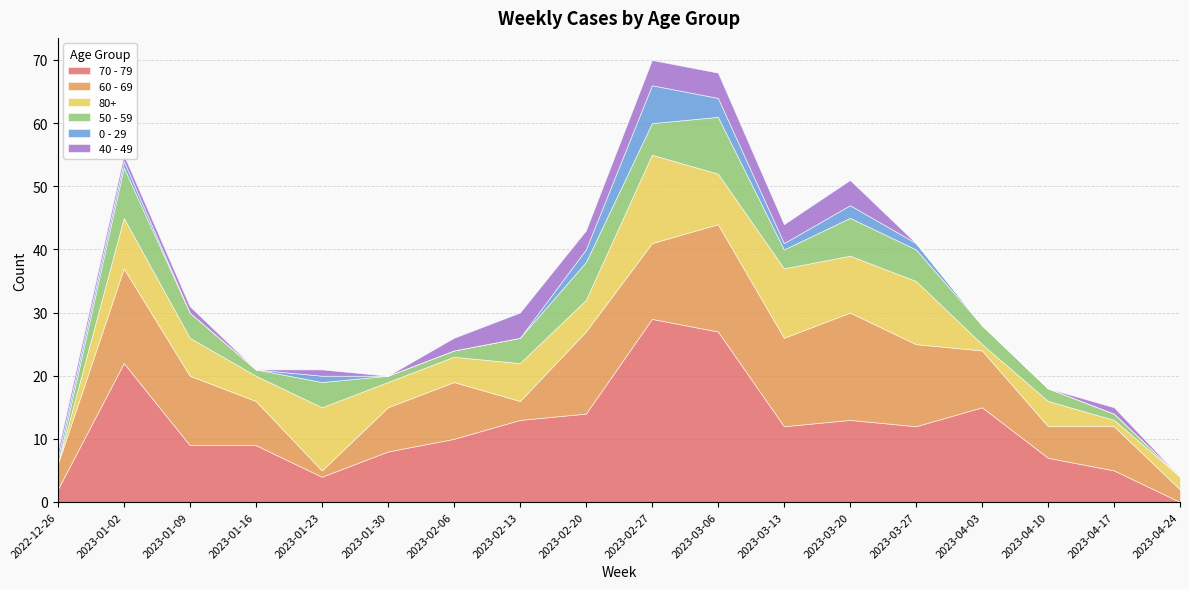

Does the chart display data point markers on the line(s)?

No